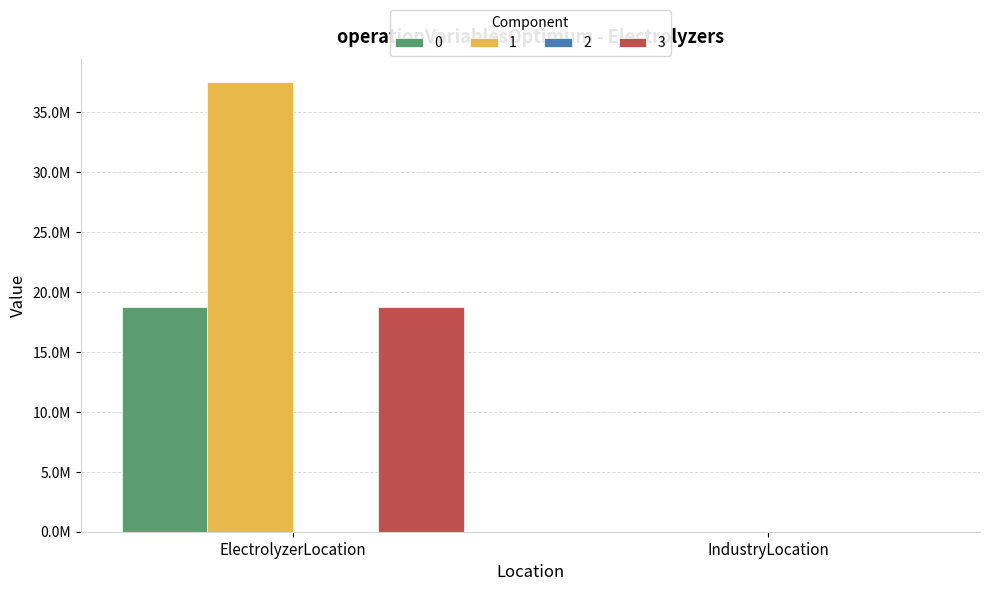

Reading left to right, extract all data points from this chart.

0: ElectrolyzerLocation=18771428.6	IndustryLocation=0.0
1: ElectrolyzerLocation=37542857.1	IndustryLocation=0.0
2: ElectrolyzerLocation=0.0	IndustryLocation=0.0
3: ElectrolyzerLocation=18771428.6	IndustryLocation=0.0